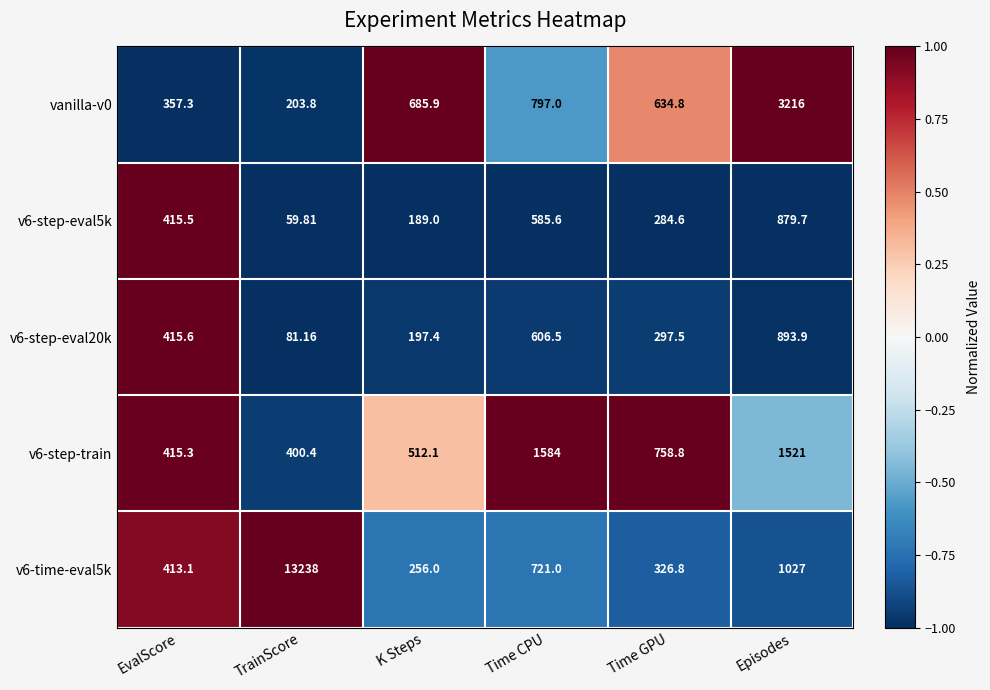

At which label is v6-step-eval5k closest to 469?

EvalScore